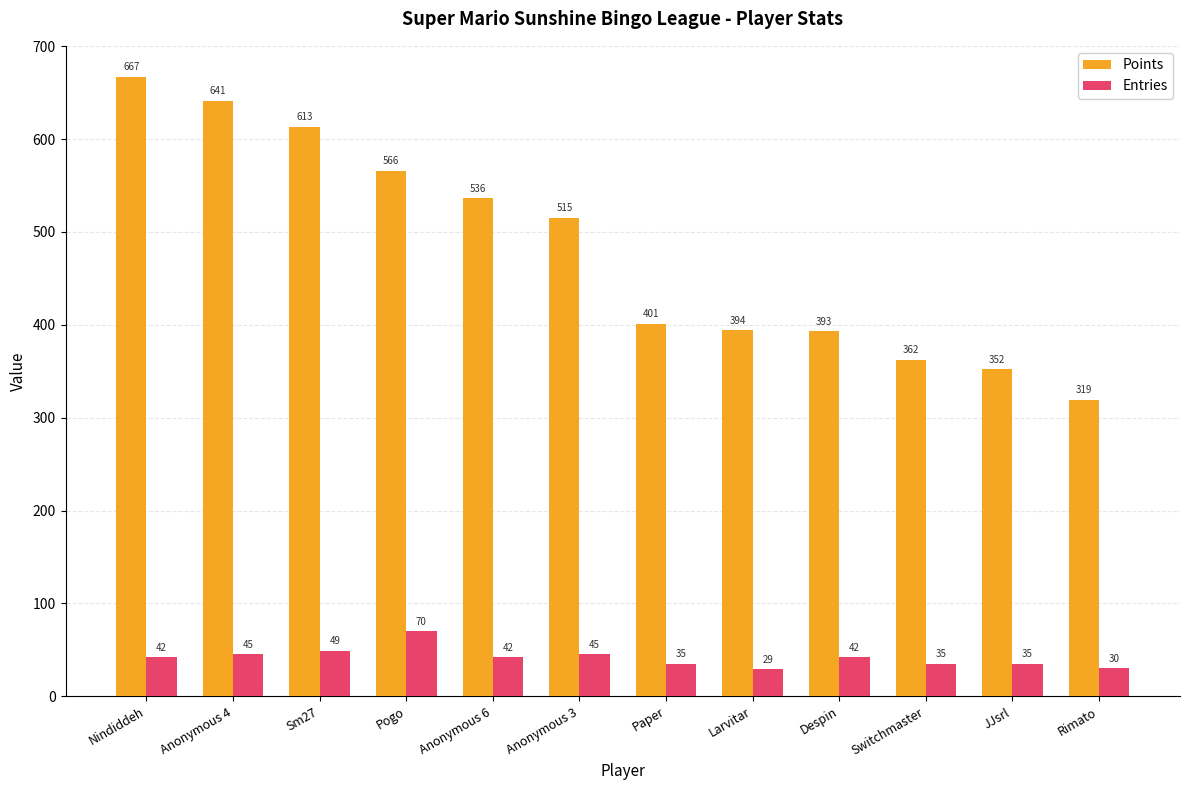

What is the spread (max minus min) of values at Anonymous 3?

470